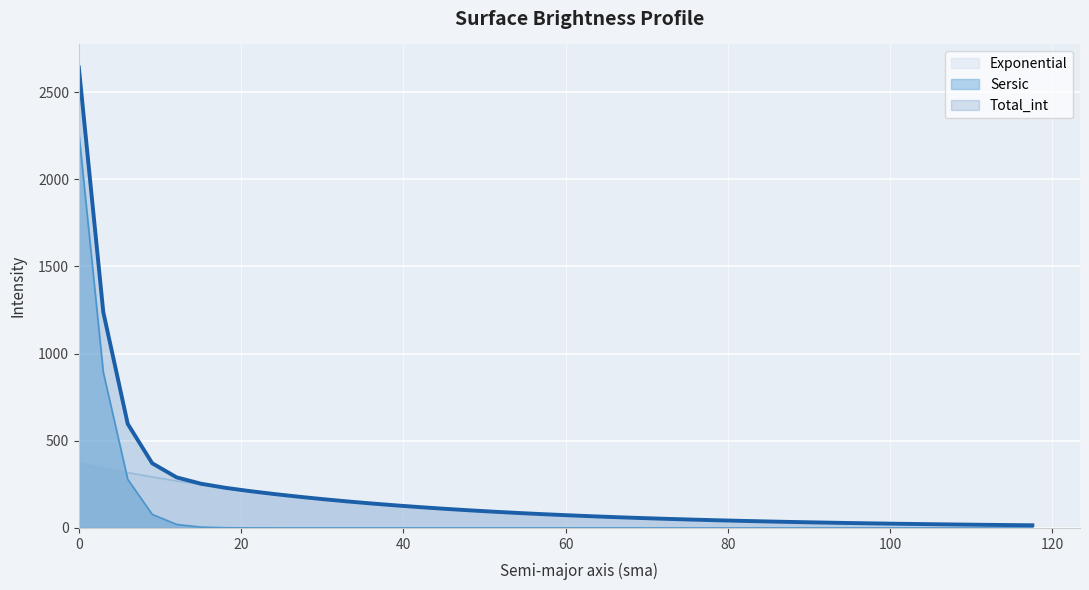

List the series in order of their overall mean, highest first.

Total_int, Exponential, Sersic